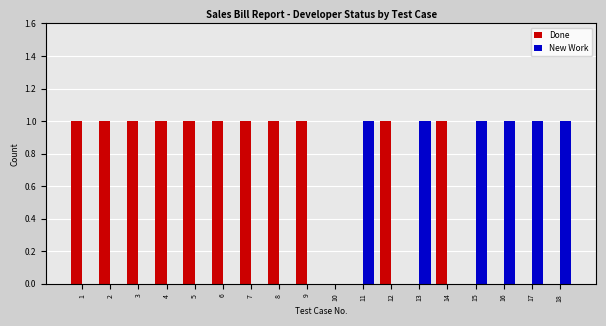

Is the value of Done at 4 greater than the value of New Work at 9?

Yes